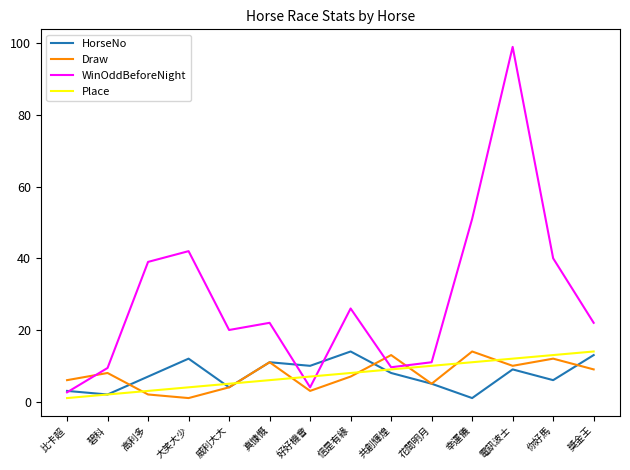

Between 花間明月 and 幸運儀, which series saw the biggest shift?

WinOddBeforeNight